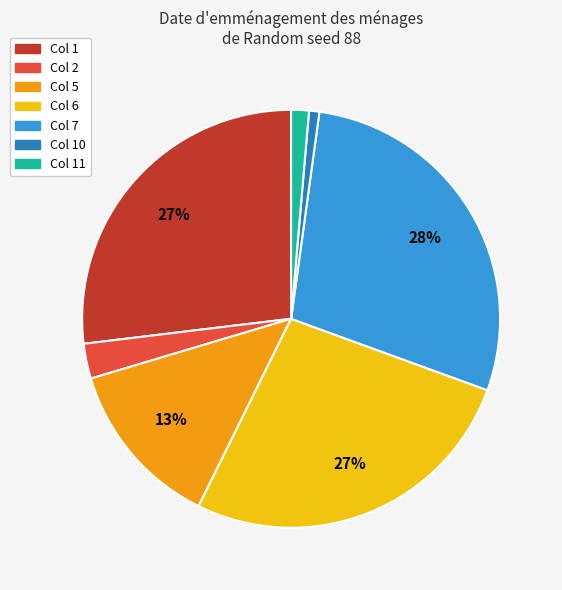

To the nearest percent, what is the combined percentage of Col 7 and Col 1?

55%